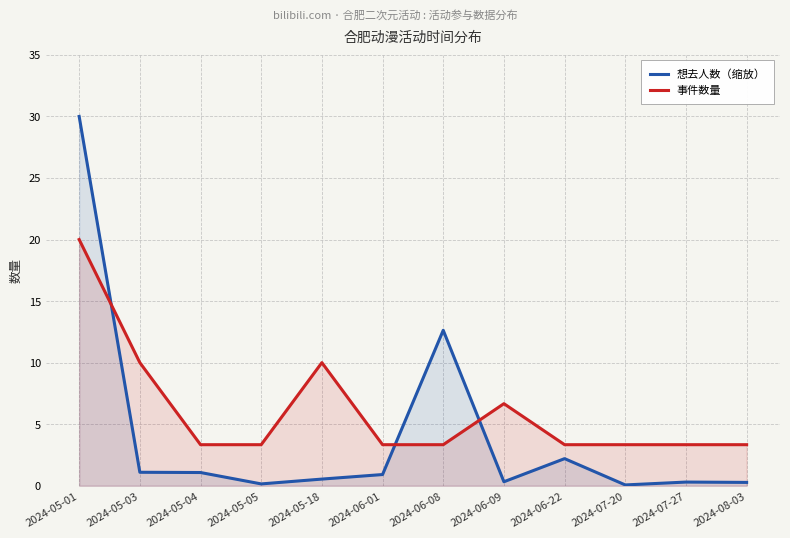

Does the chart have visible grid lines?

Yes